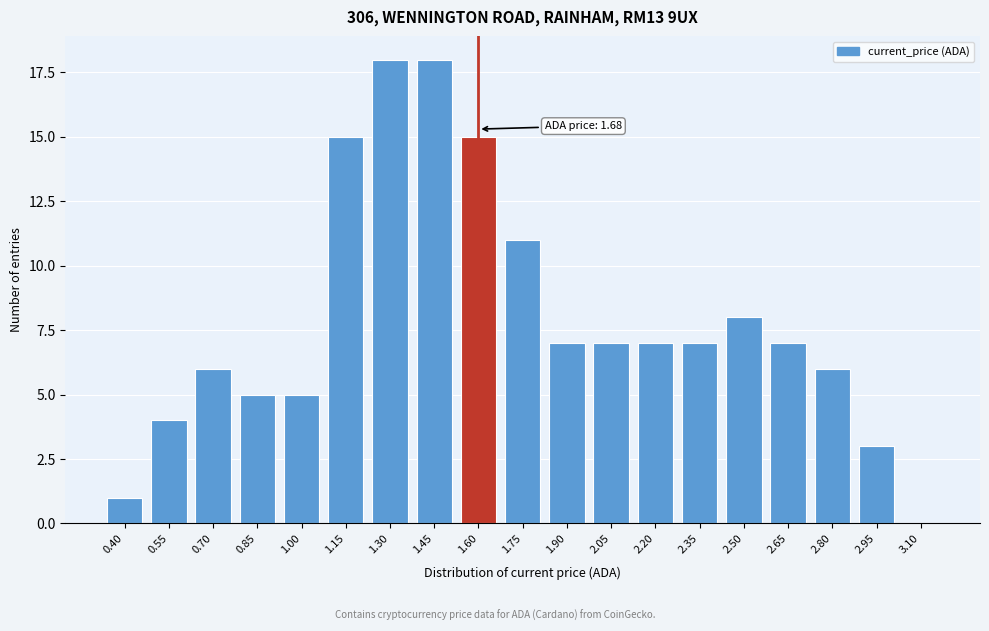

Reading left to right, transcribe all the data shown in this chart.

0.40=1	0.55=4	0.70=6	0.85=5	1.00=5	1.15=15	1.30=18	1.45=18	1.60=15	1.75=11	1.90=7	2.05=7	2.20=7	2.35=7	2.50=8	2.65=7	2.80=6	2.95=3	3.10=0